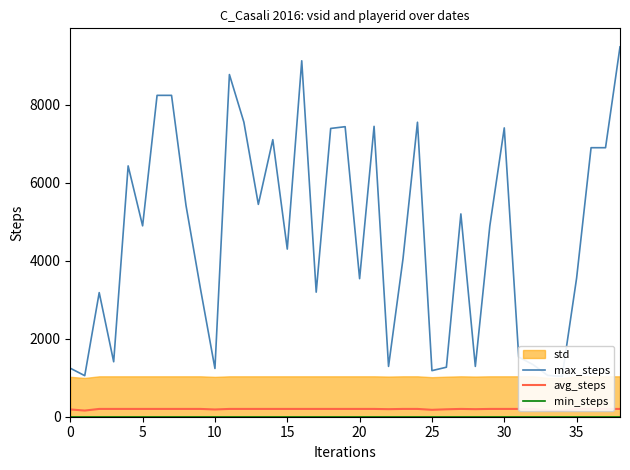

True or false: min_steps has a value of 6.8 at 36.

False